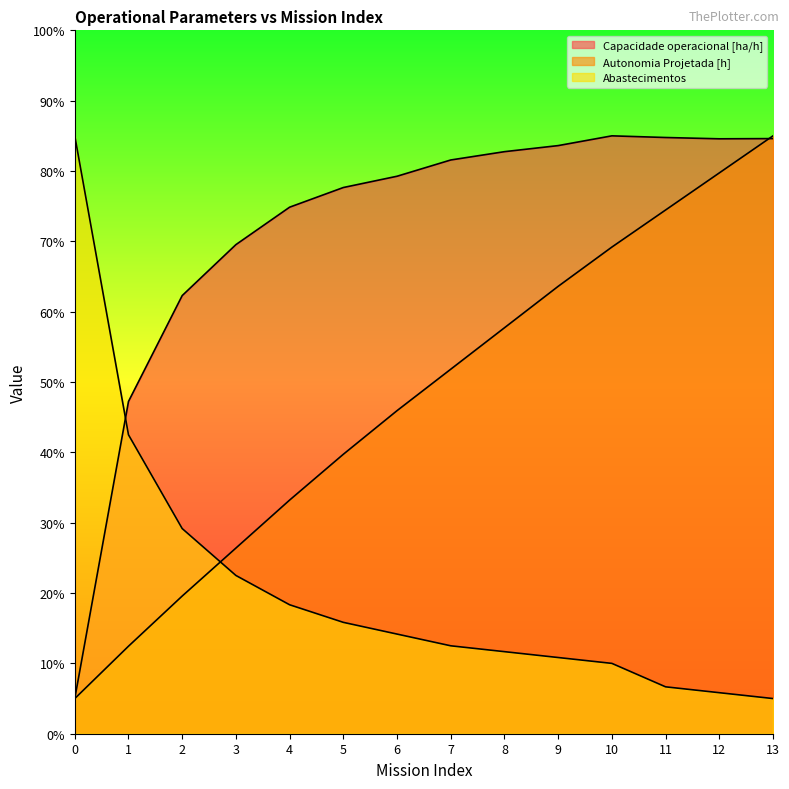

What is the sum of the Abastecimentos values at 8 and 13?

16.7